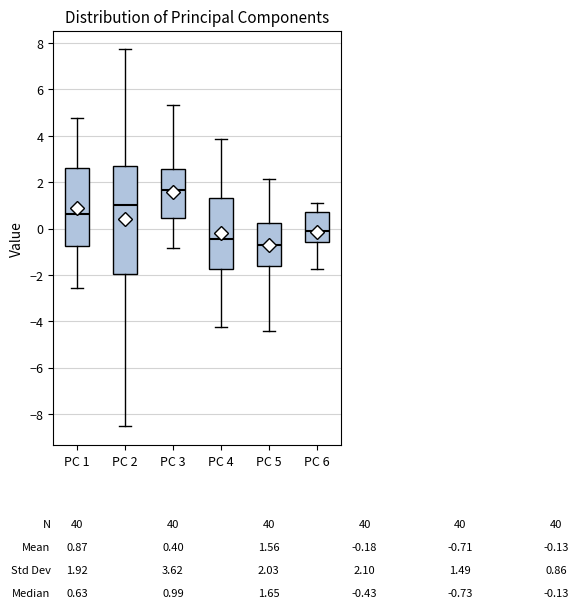

Which box is the tallest, from its lower edge to its upper edge?

PC 2